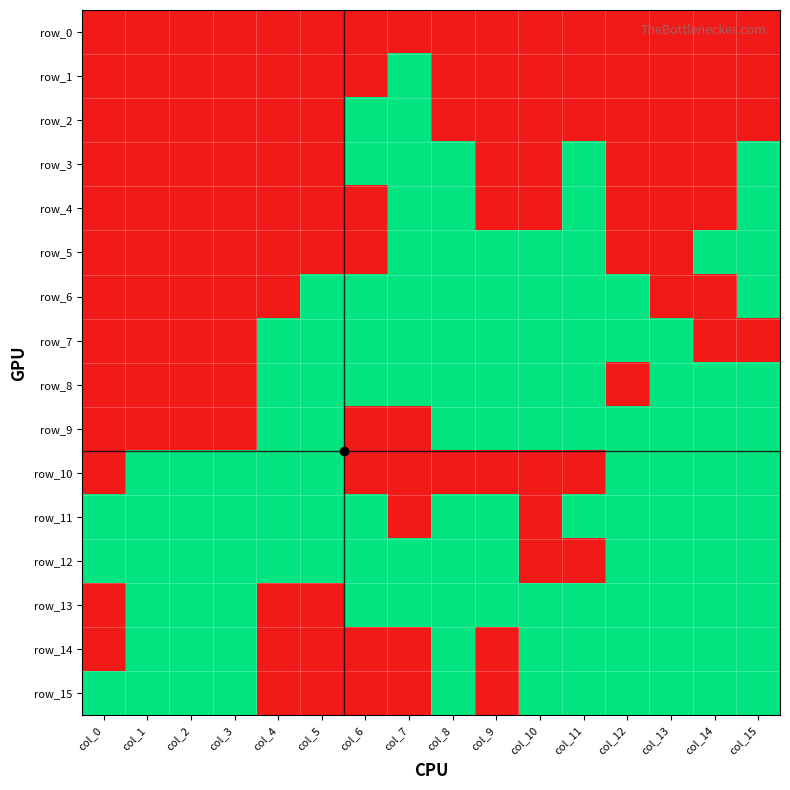

Is the value of row_13 at col_7 greater than the value of row_11 at col_7?

Yes